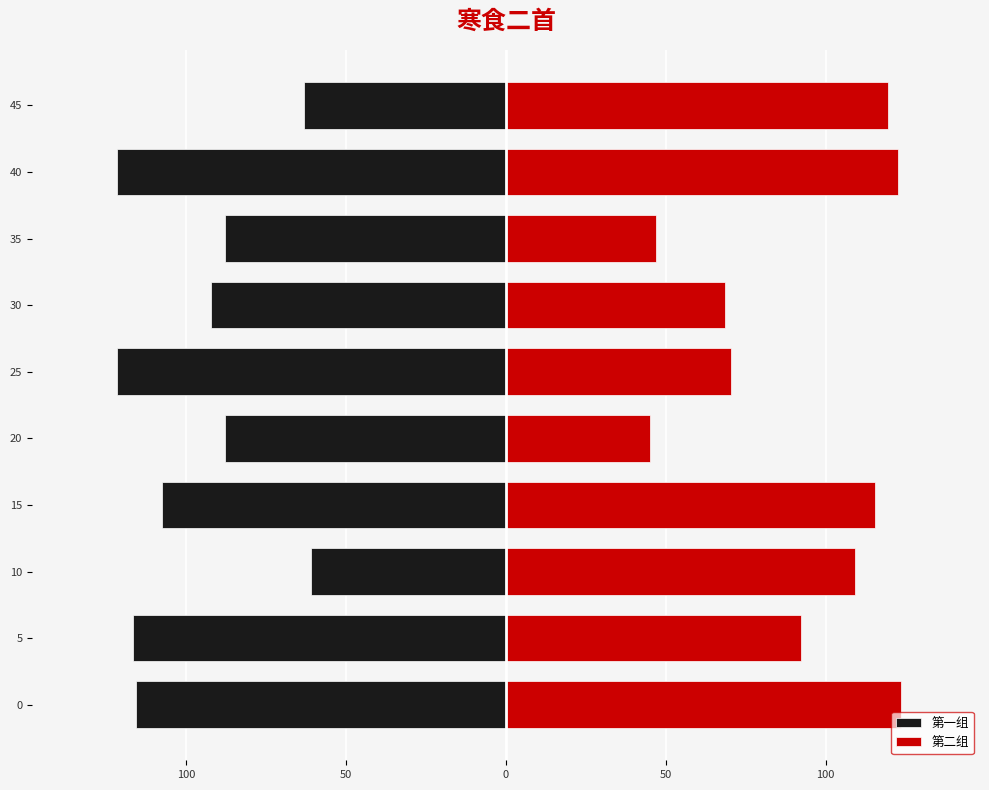

What is the difference between the maximum and minimum values in the 第二组 series?

78.5